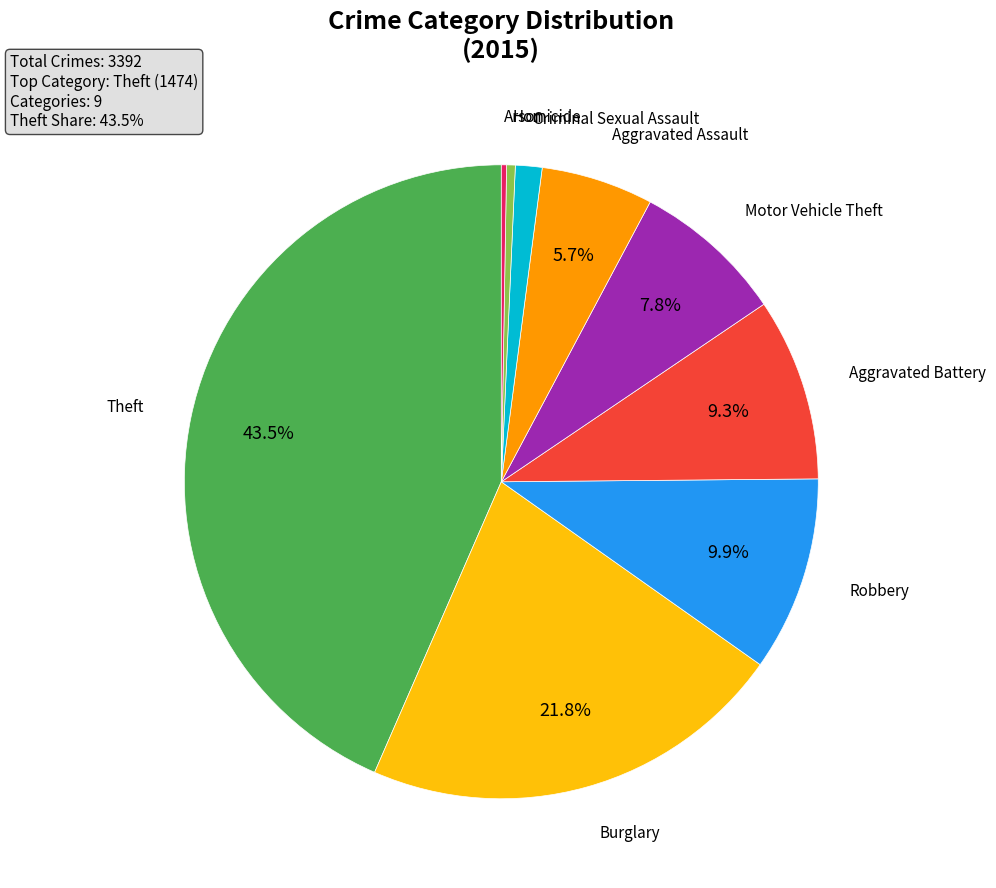

Does any single category account for the majority?

No